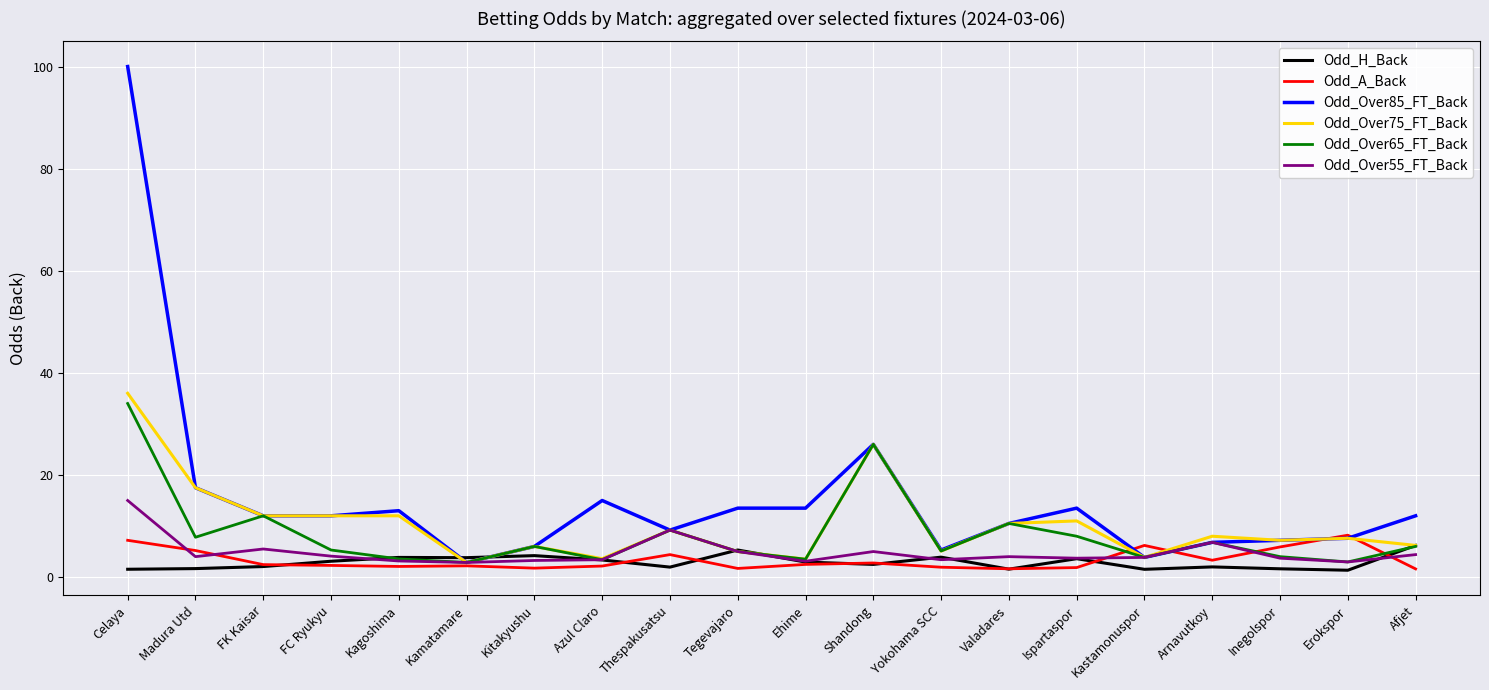

What is the minimum value for Odd_A_Back?

1.6